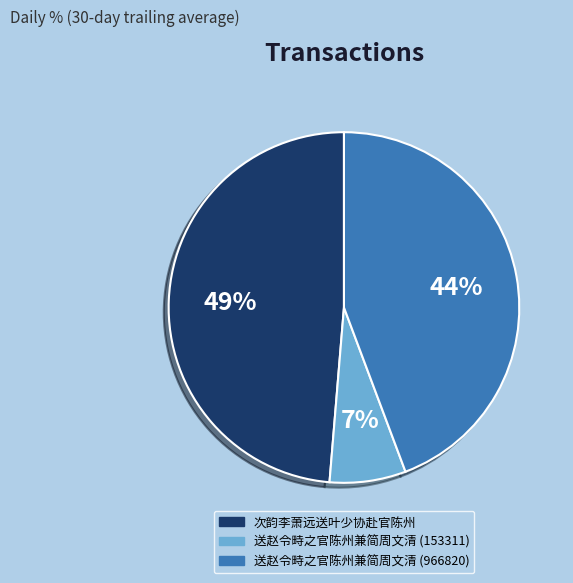

What is the largest slice in the pie chart?

次韵李萧远送叶少协赴官陈州